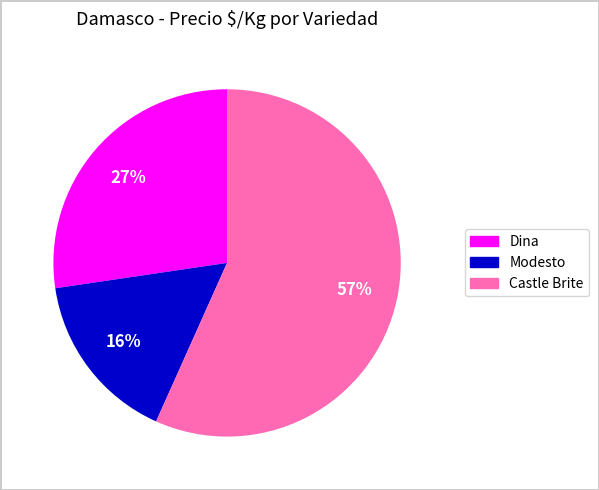

To the nearest percent, what is the average slice percentage?

33%